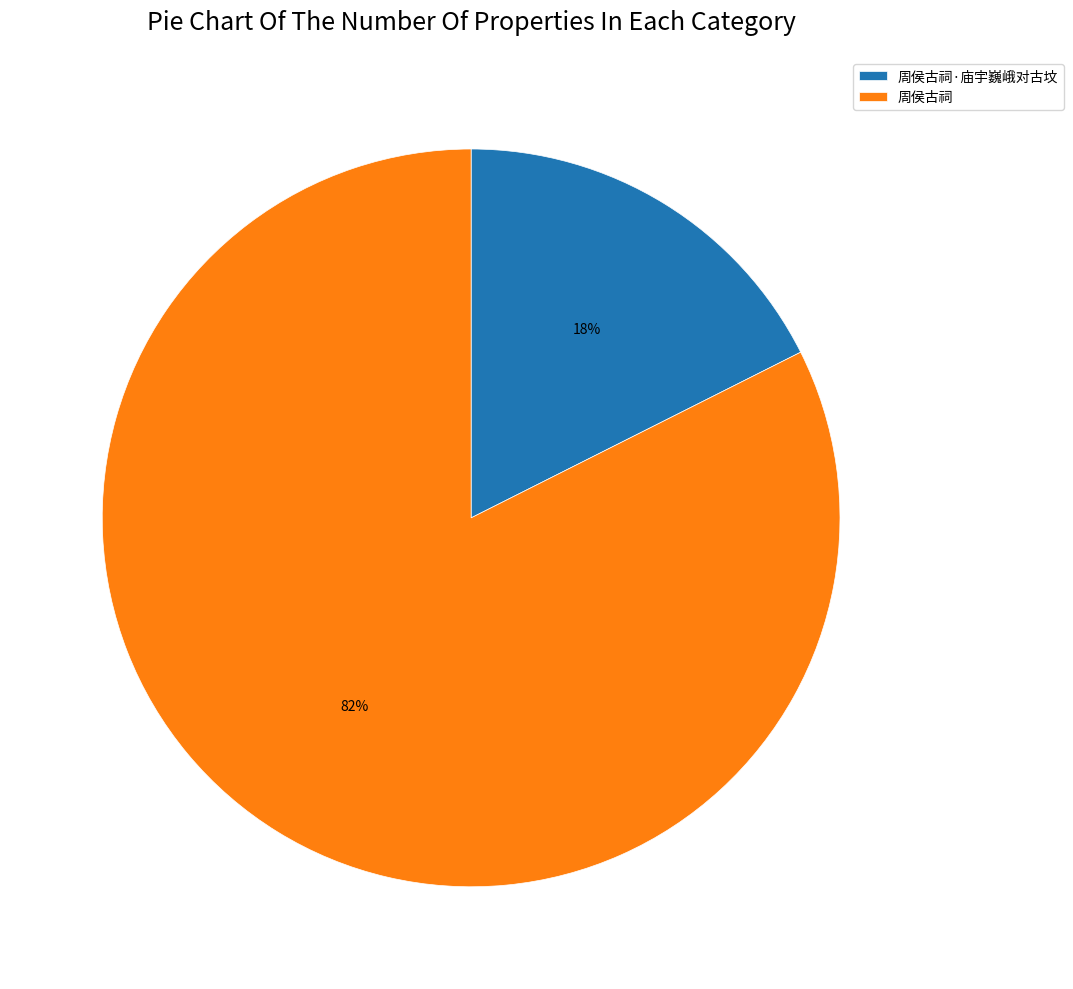

Is it true that 周侯古祠·庙宇巍峨对古坟 is 4% of the pie?

False